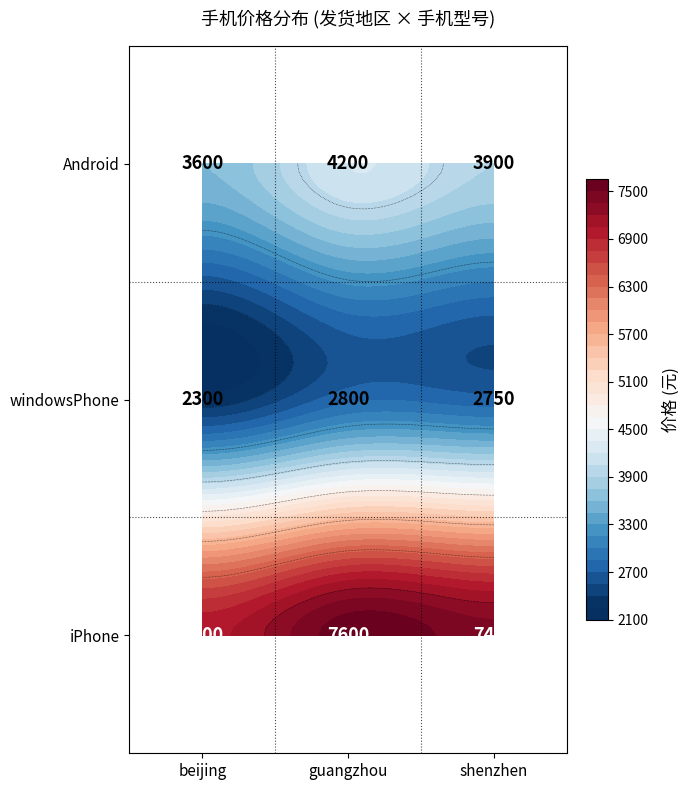

Count the beijing values in the range 2300 to 7000.

3